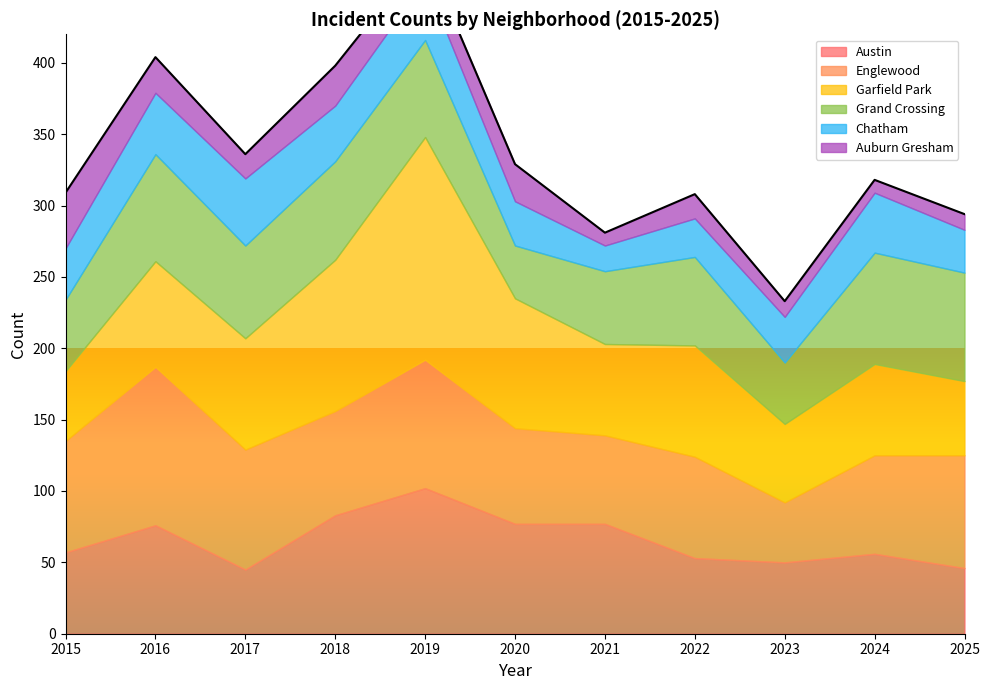

Rank the series at 2020 from lowest to highest value.

Auburn Gresham, Chatham, Grand Crossing, Englewood, Austin, Garfield Park